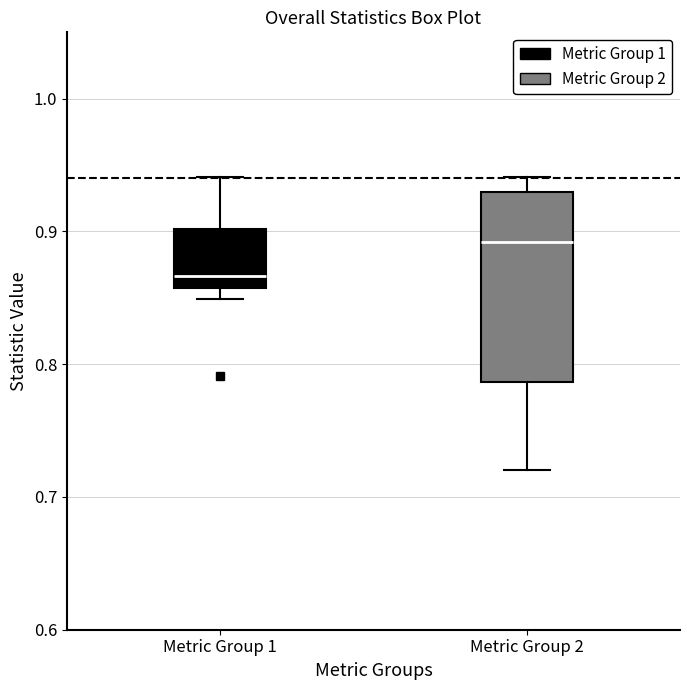

Reading left to right, read every box against the y-axis: the position of its median line, the range the box covers, and the ends of its whiskers. The values are not printed on the chart, so give them approximately, as read against the axis.

Metric Group 1: median 0.87, box 0.86 to 0.90, whiskers 0.85 to 0.94
Metric Group 2: median 0.89, box 0.79 to 0.93, whiskers 0.72 to 0.94